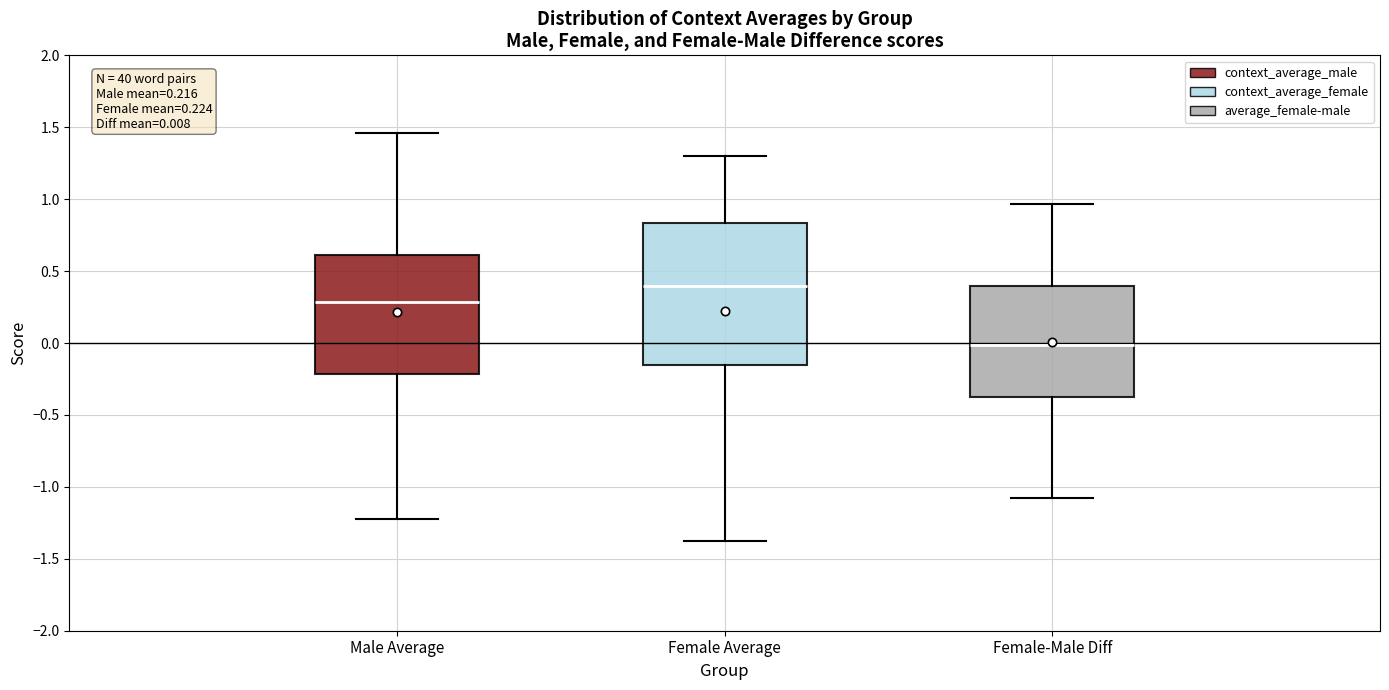

Comparing the boxes themselves (not the whiskers), which one is the tallest?

Female Average